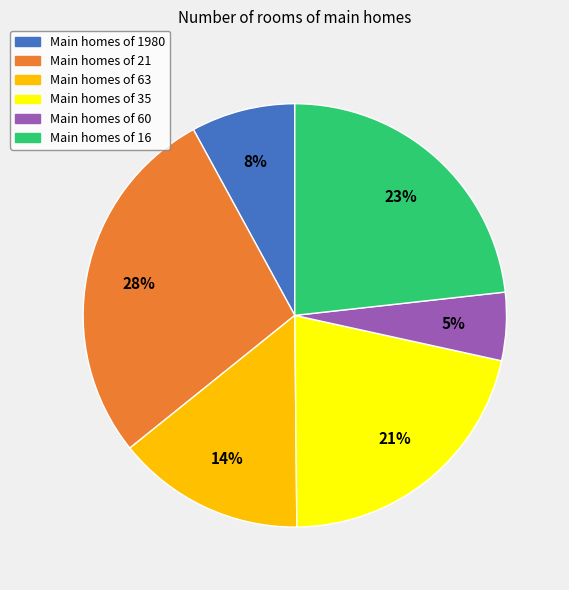

Is there any slice that represents more than half of the pie?

No